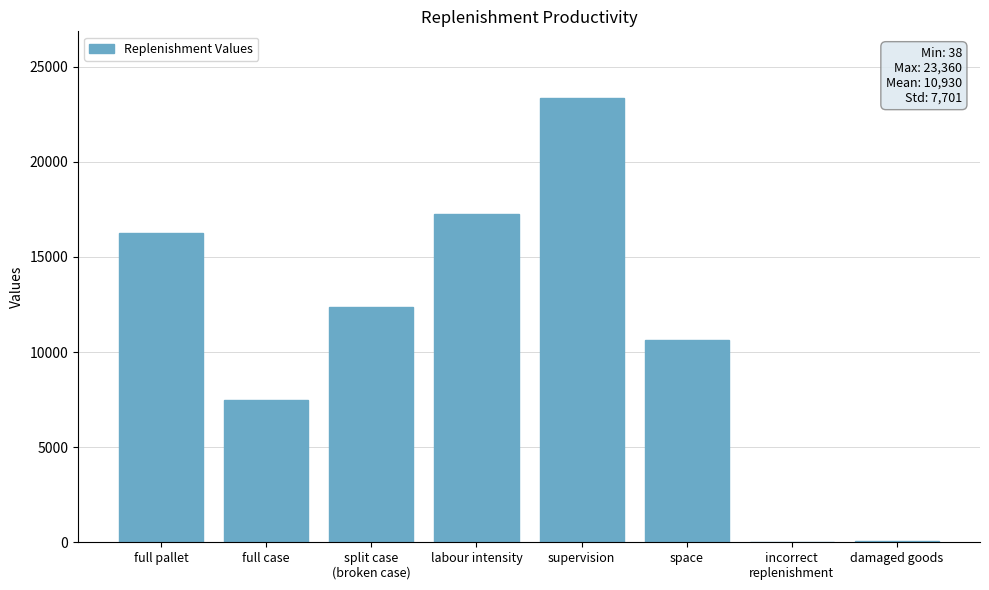

What is the sum of all values?

87441